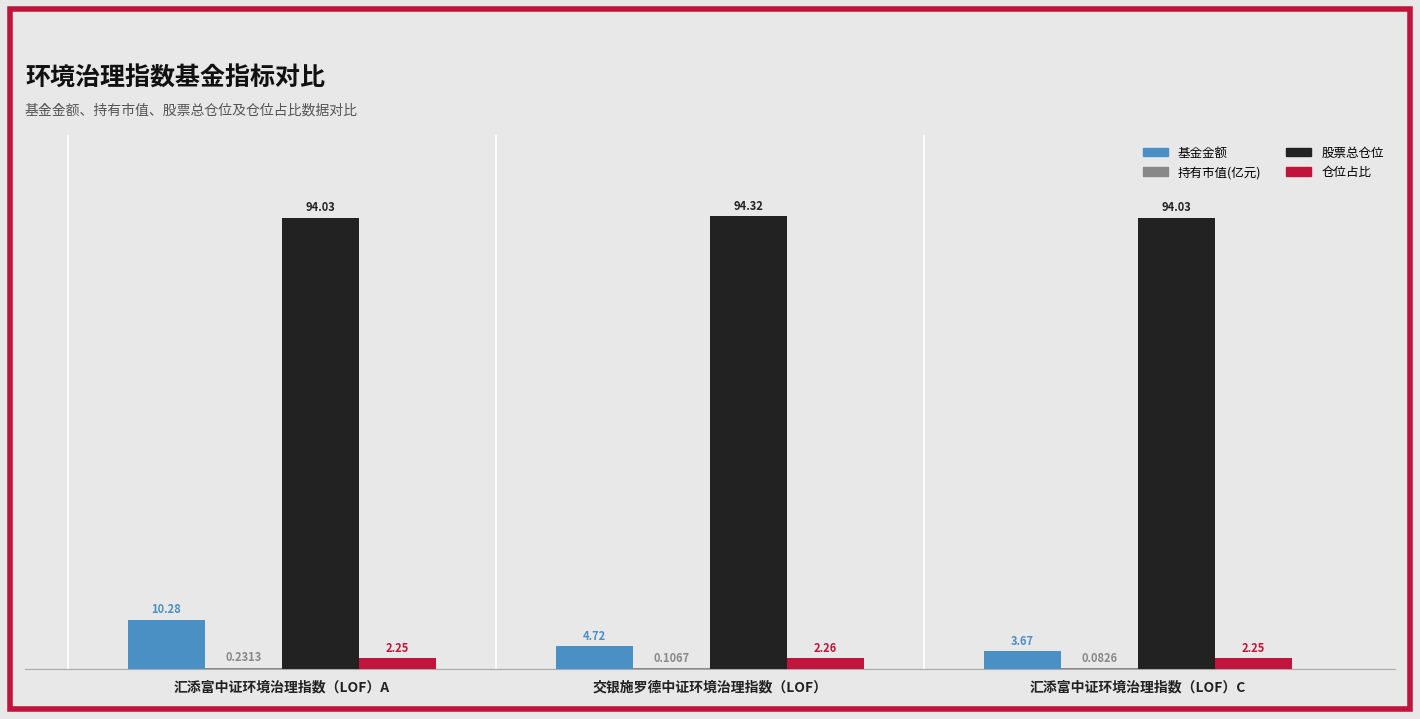

How many data points in 基金金额 are above 4?

2